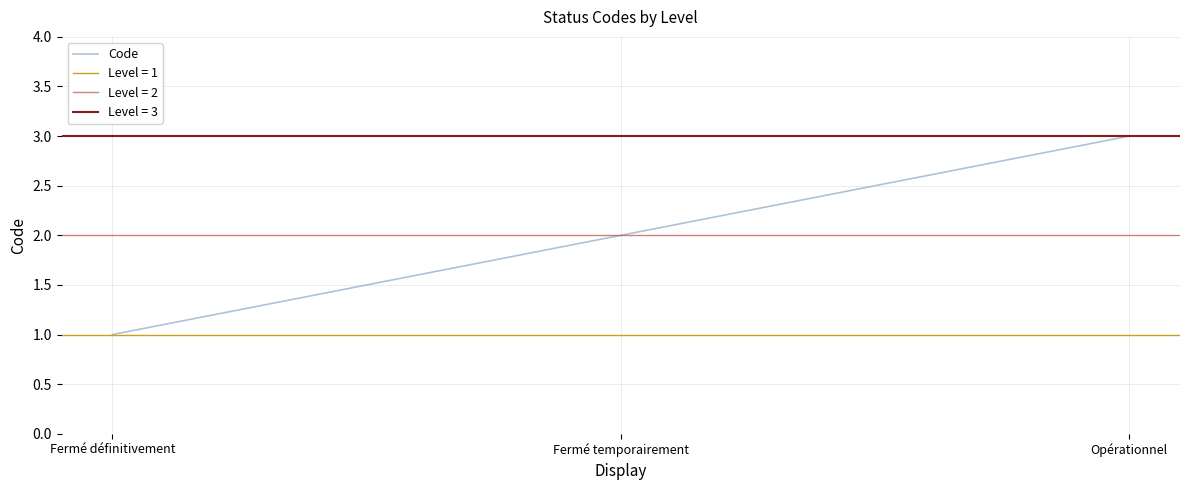

Is it true that the value at Opérationnel is 3?

True